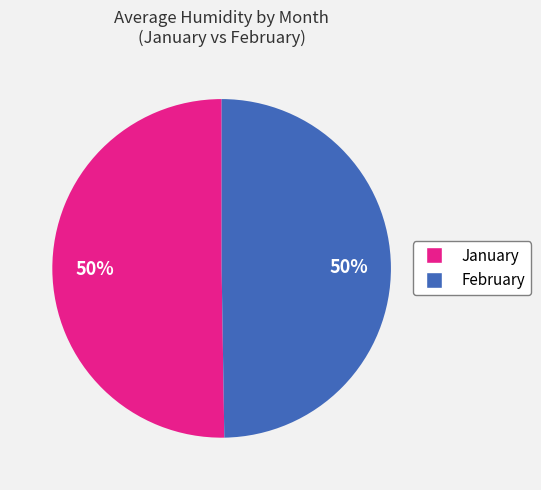

To the nearest percent, what is the average slice percentage?

50%